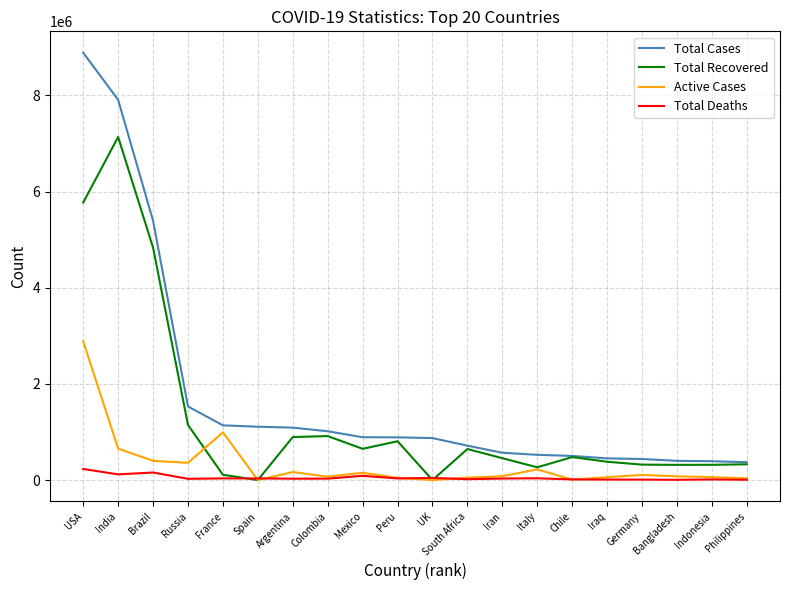

Where is Total Cases nearest to the value 4630603?

Brazil